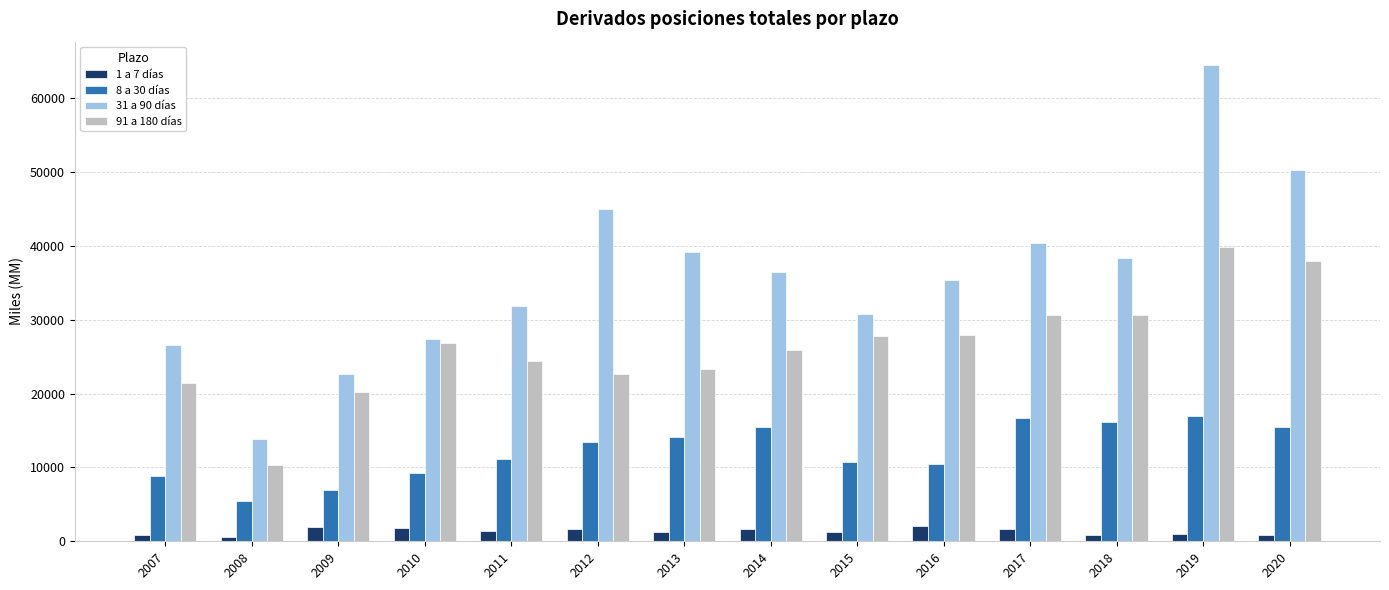

Which series has the widest spread of values?

31 a 90 días